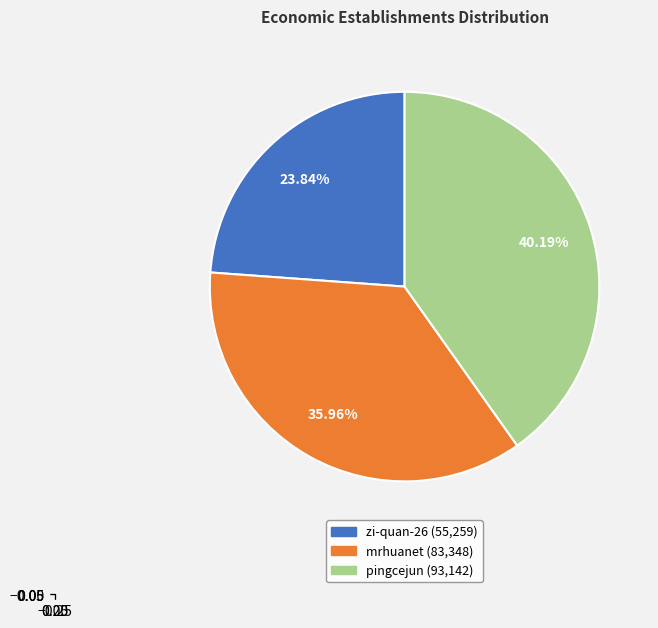

Combined, do mrhuanet and zi-quan-26 account for over 50%?

Yes